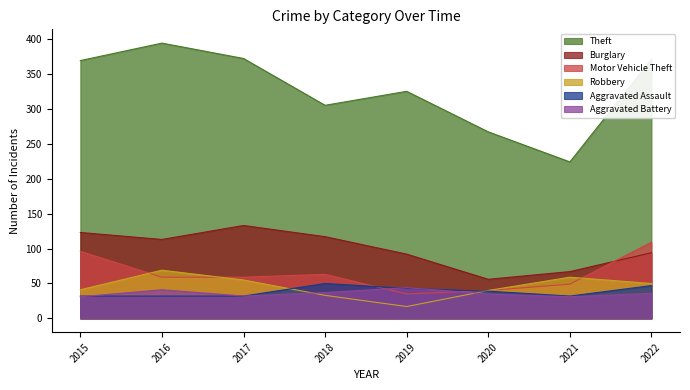

Between 2015 and 2021, which is larger?

2015